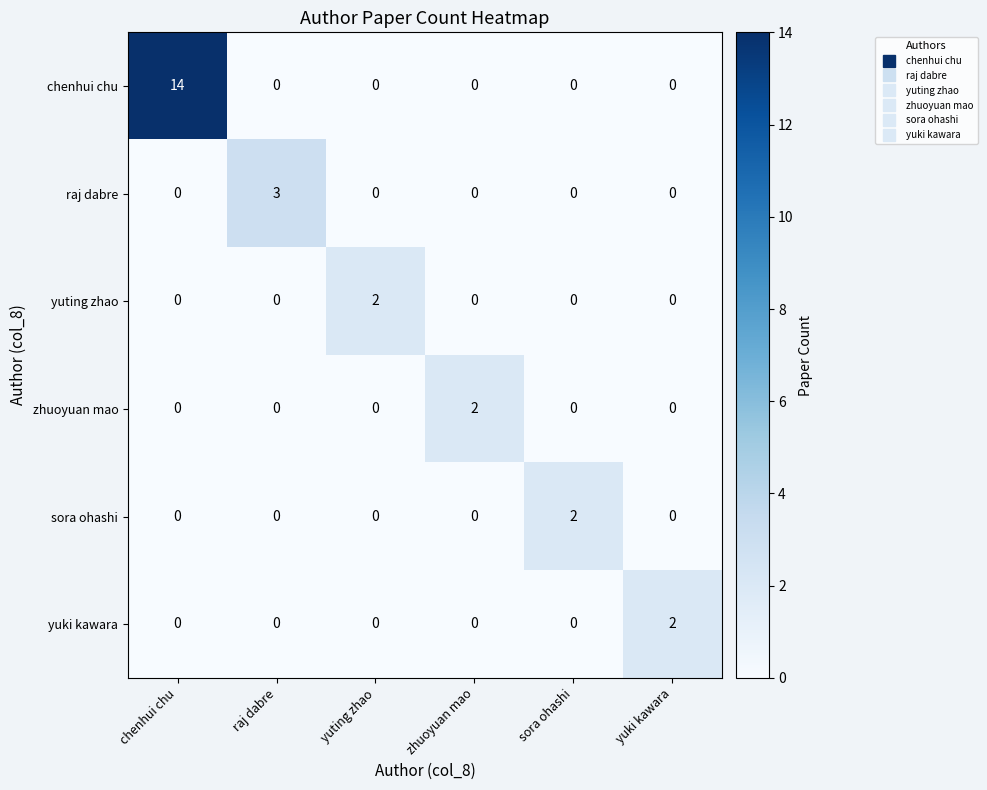

Between chenhui chu and sora ohashi, which series saw the biggest shift?

chenhui chu